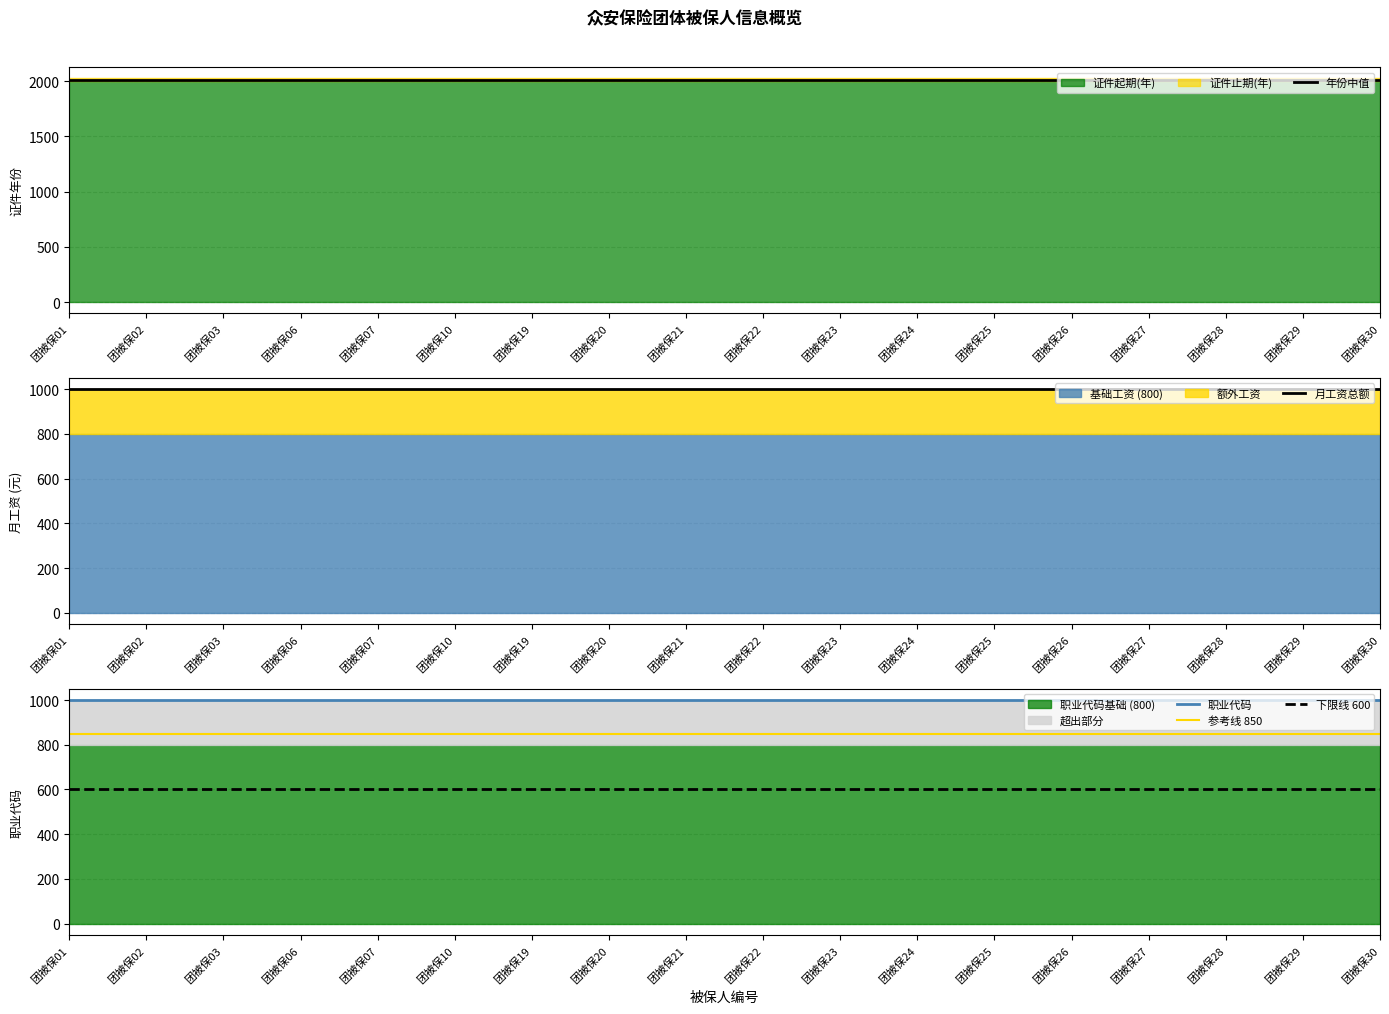

At which label does 年份中值 reach its peak?

团被保01